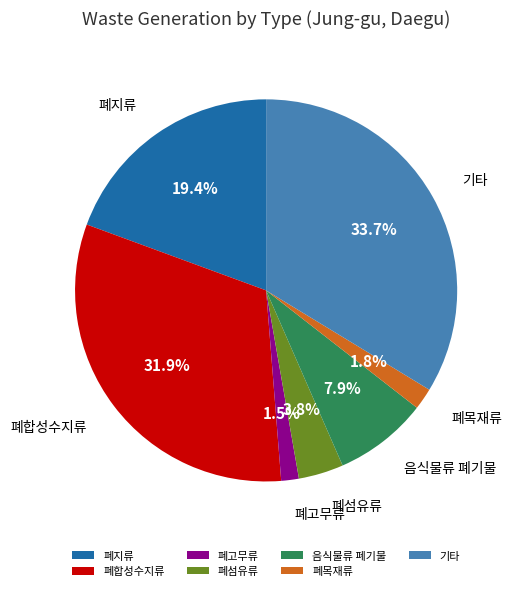

Which category has the biggest portion of the pie?

기타